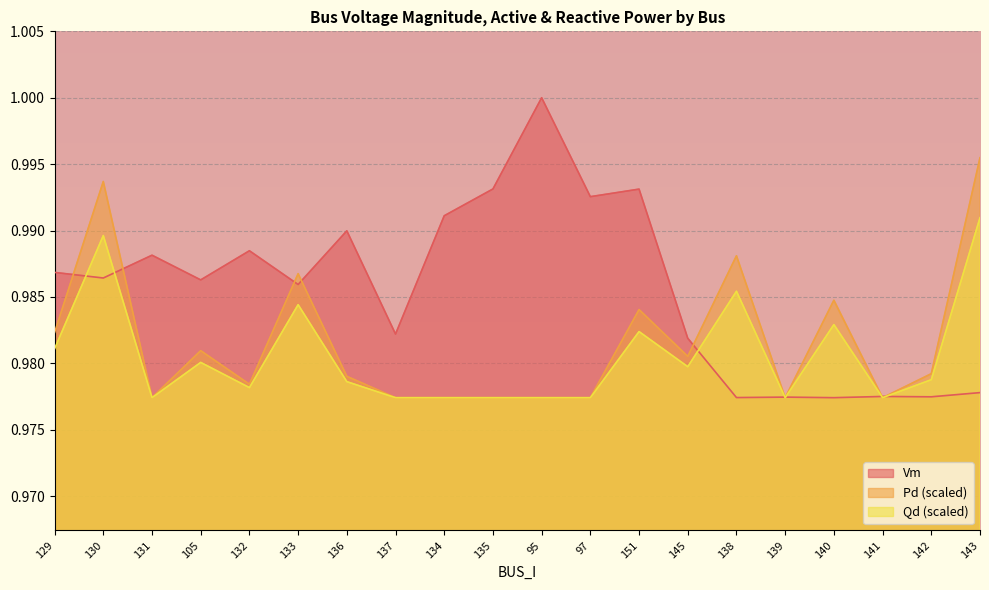

Where is the first local minimum for Qd?

131